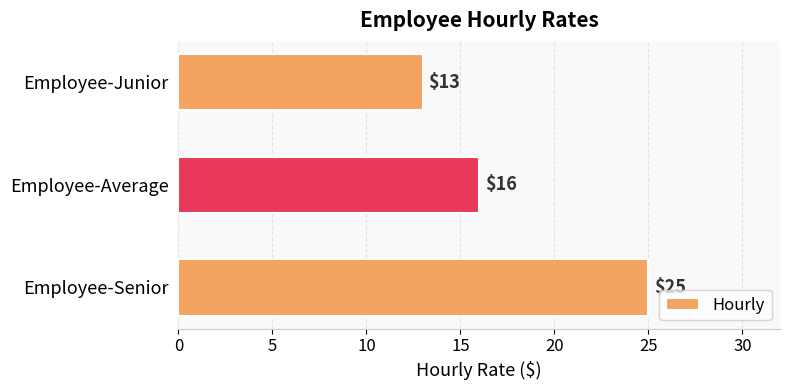

What is the sum of all values?

54